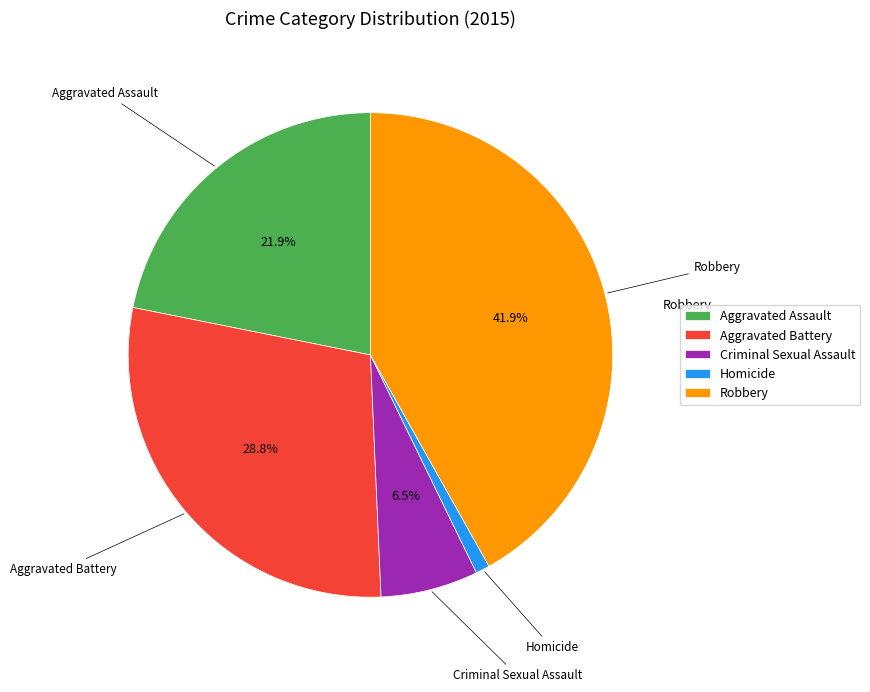

Is the sum of Homicide and Robbery greater than half?

No